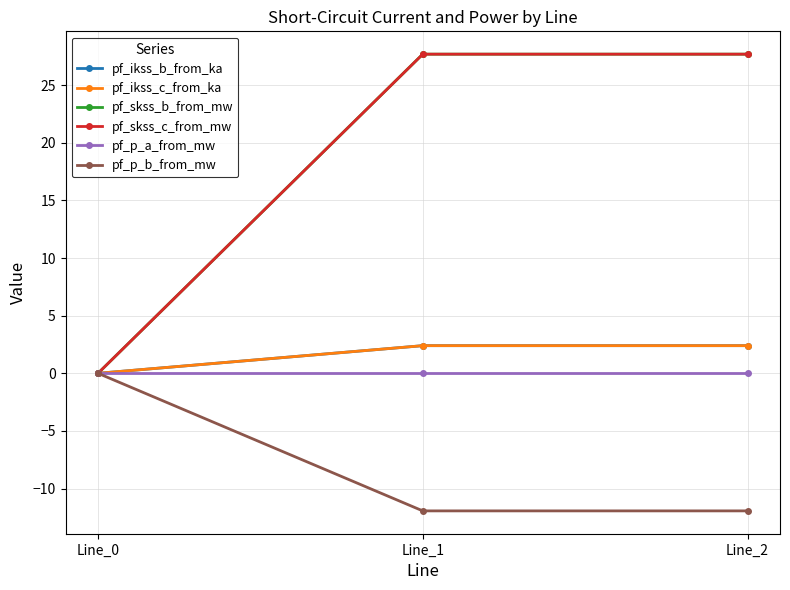

Is this an area chart (filled region under the line)?

No